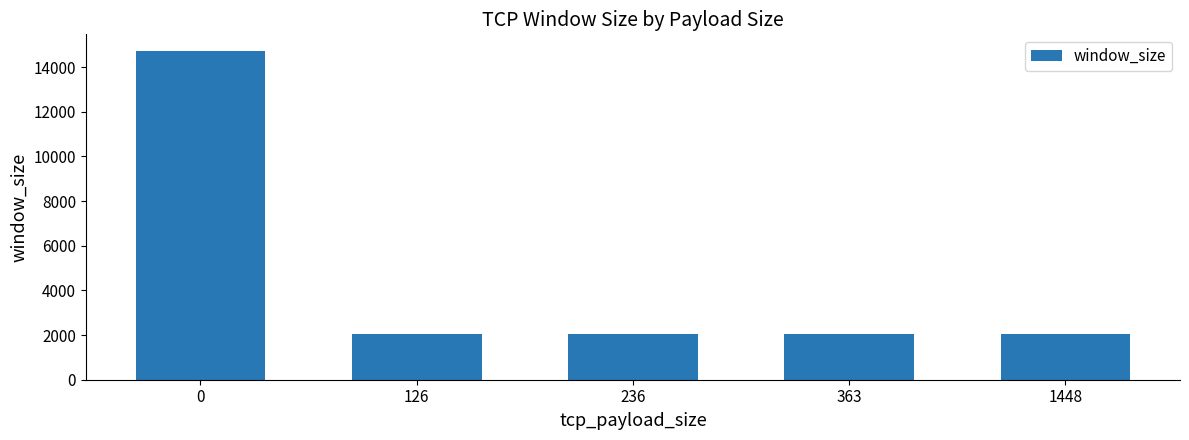

What is the change in value from 0 to 126?

-12681